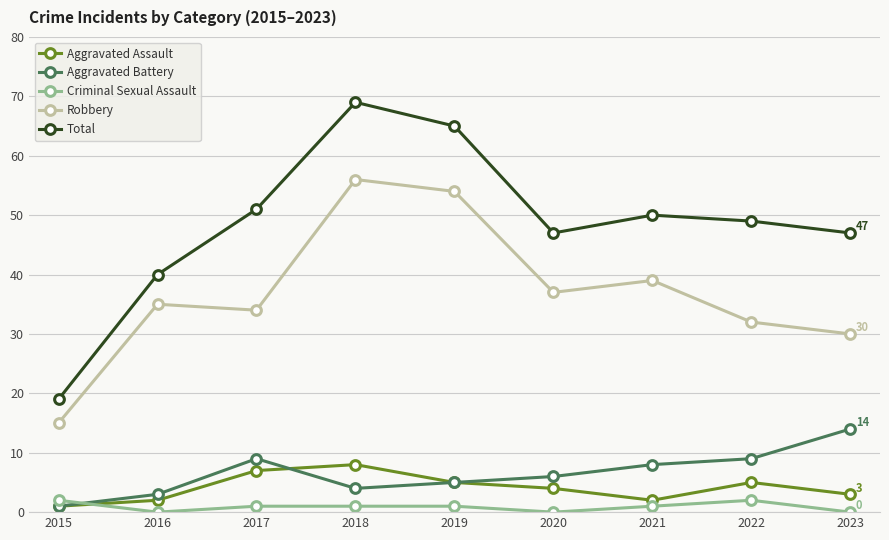

What is the difference between the maximum and minimum values in the Criminal Sexual Assault series?

2